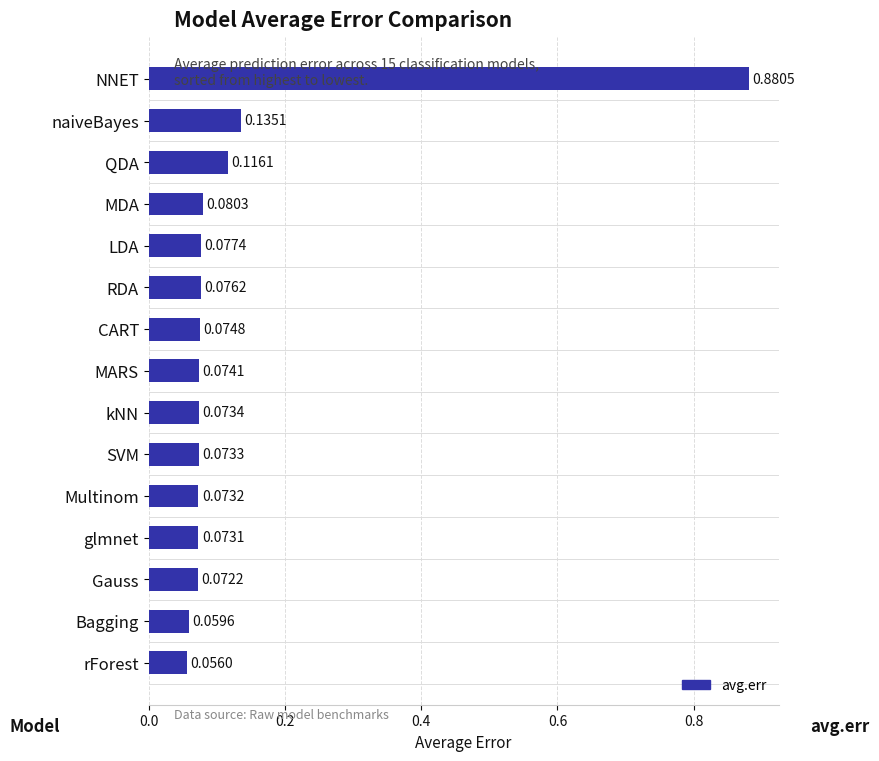

What is the difference between the maximum and minimum values?

0.8